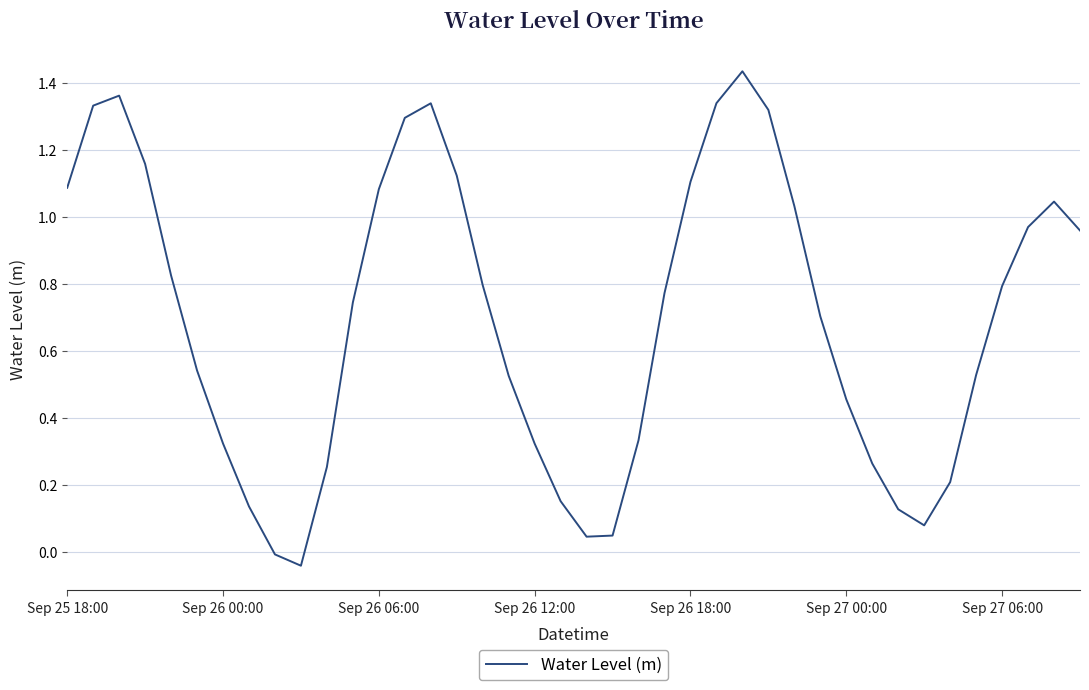

Reading left to right, transcribe all the data shown in this chart.

1.1	1.3	1.4	1.2	0.8	0.5	0.3	0.1	-0.0	-0.0	0.3	0.7	1.1	1.3	1.3	1.1	0.8	0.5	0.3	0.2	0.0	0.0	0.3	0.8	1.1	1.3	1.4	1.3	1.0	0.7	0.5	0.3	0.1	0.1	0.2	0.5	0.8	1.0	1.0	1.0